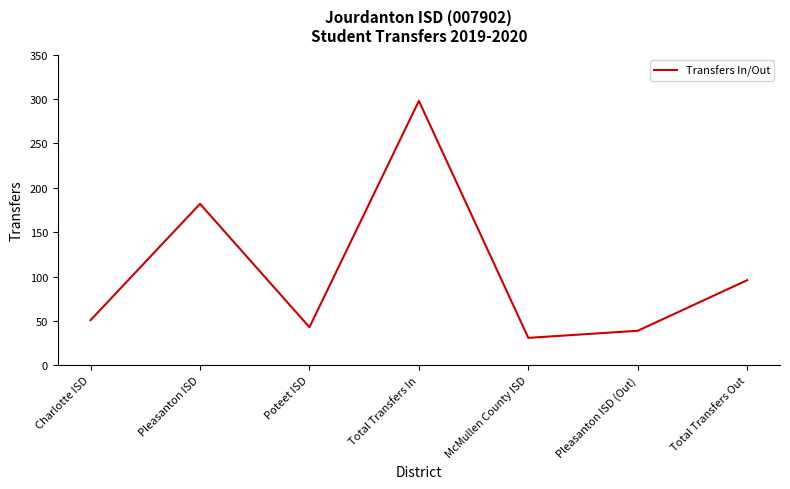

What is the ratio of the value at Pleasanton ISD (Out) to the value at Total Transfers In?

0.1